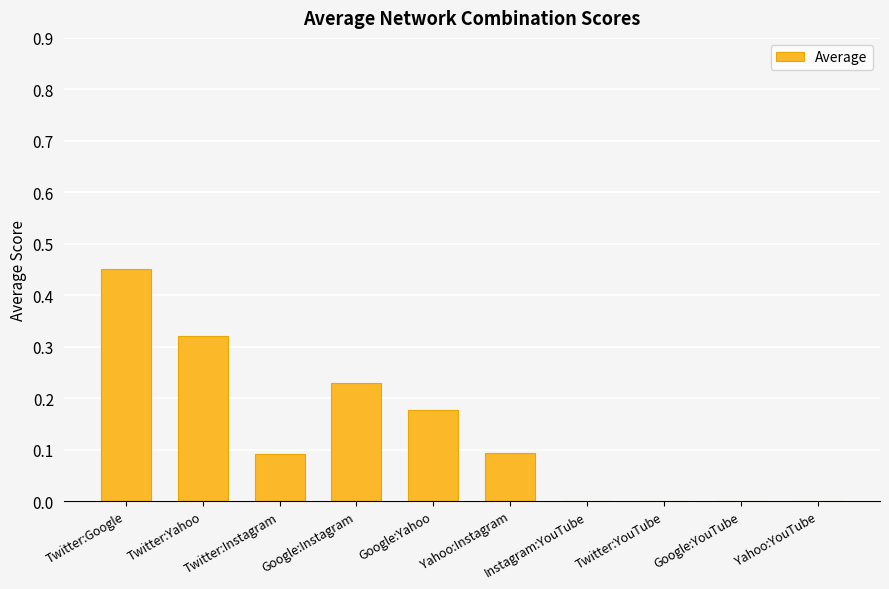

What is the change in value from Twitter:Yahoo to Instagram:YouTube?

-0.3